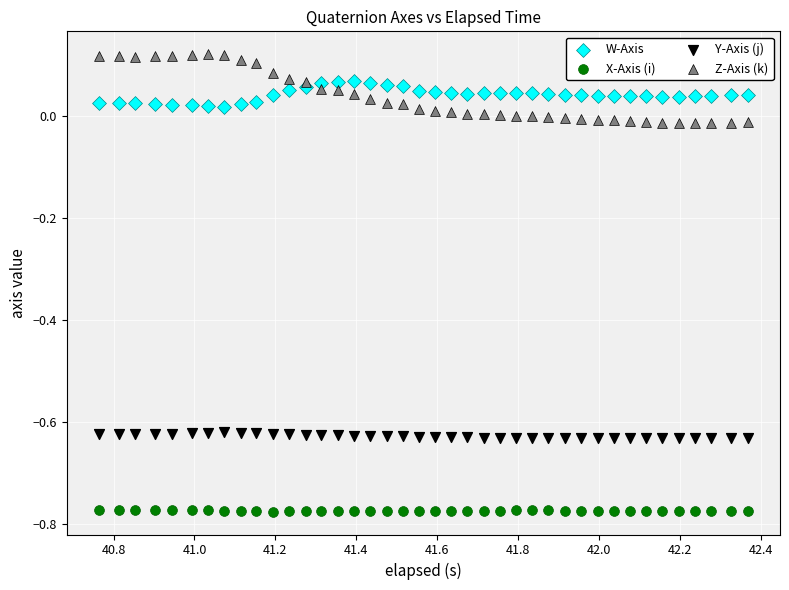

What are all the series names shown in the legend?

W-Axis, X-Axis (i), Y-Axis (j), Z-Axis (k)